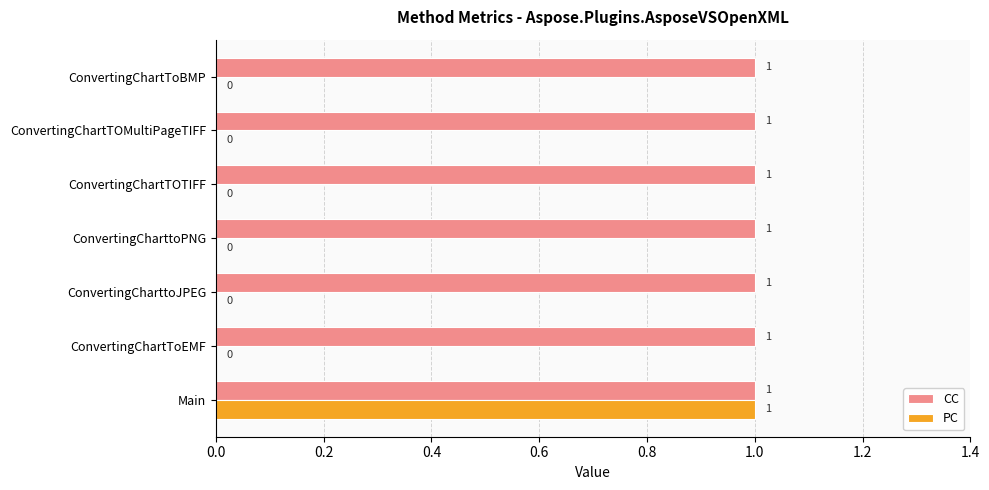

Is it true that CC equals 1 at ConvertingCharttoJPEG?

True